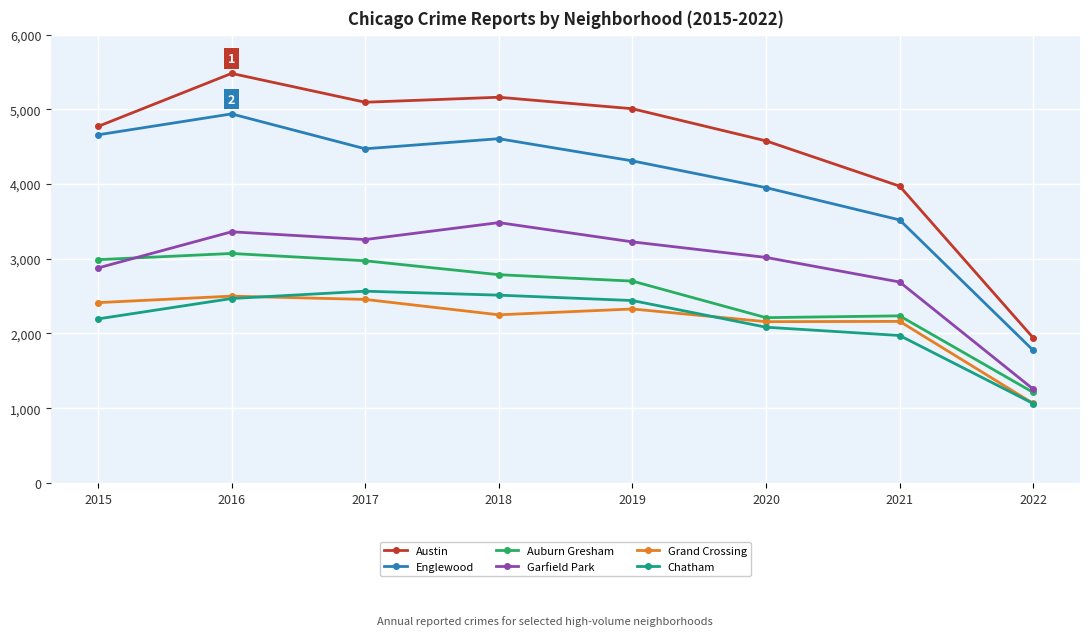

What is the minimum value shown in the chart?

1062